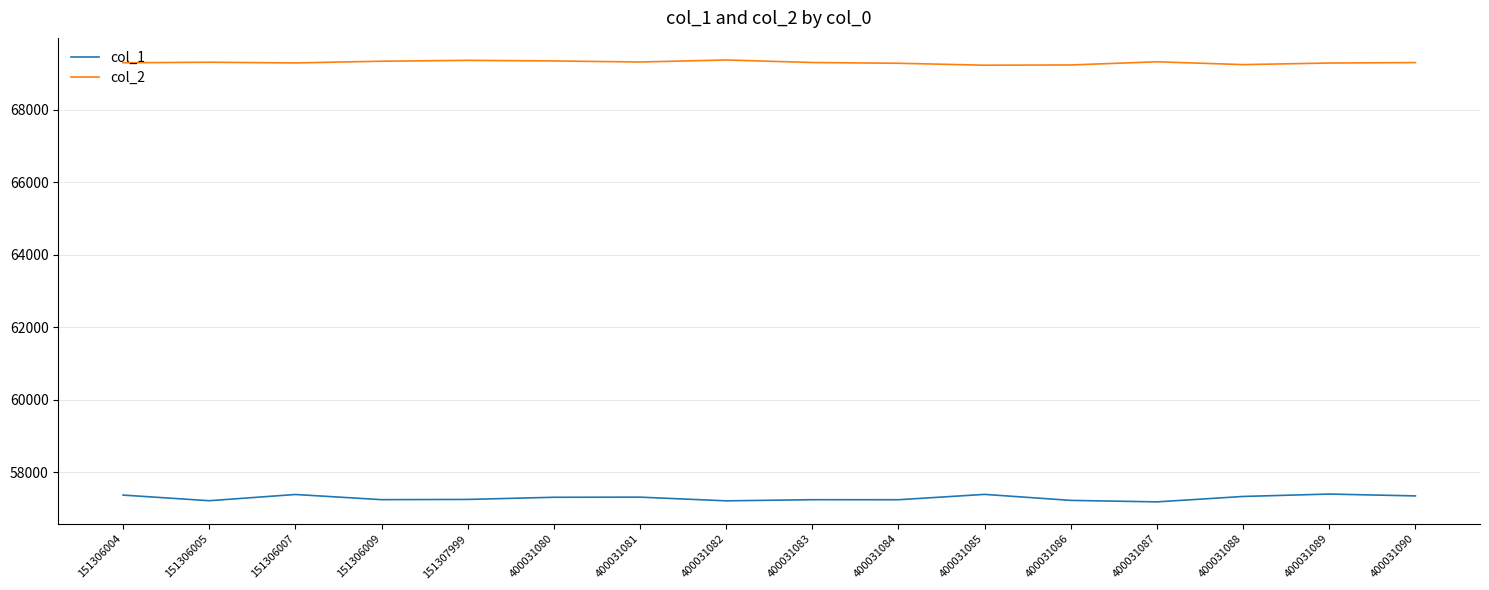

What is the sum of all col_1 values?

916672.7